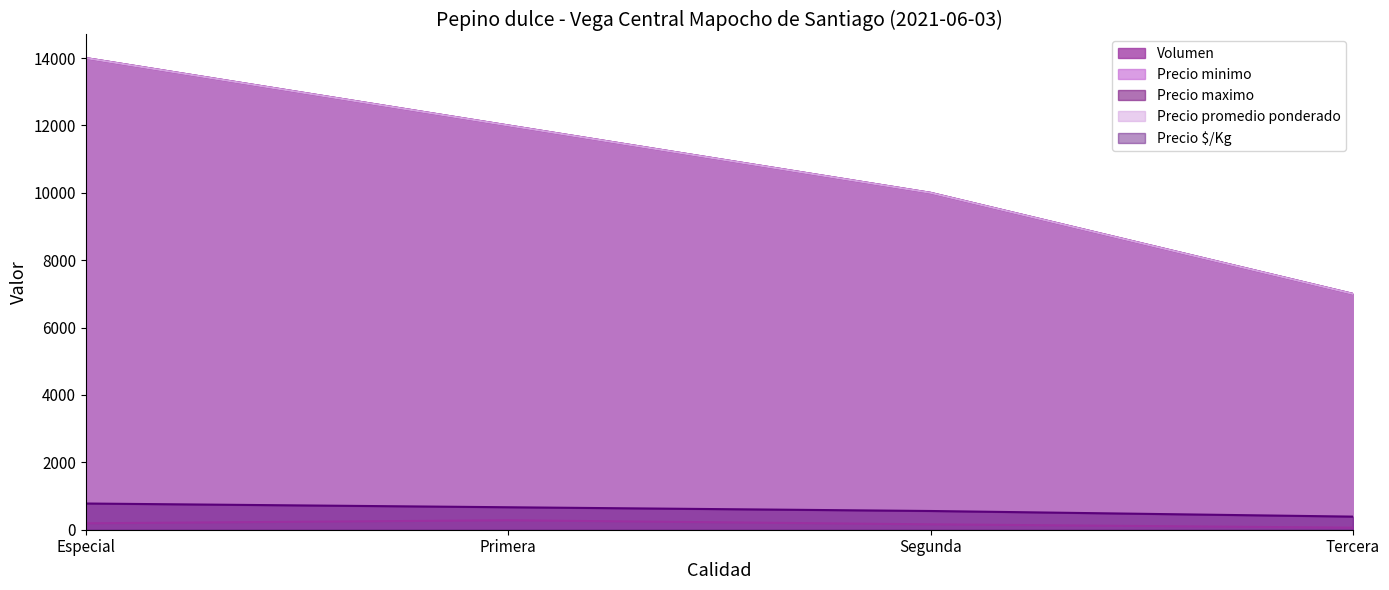

The value of Precio minimo at Especial is 3034. True or false?

False